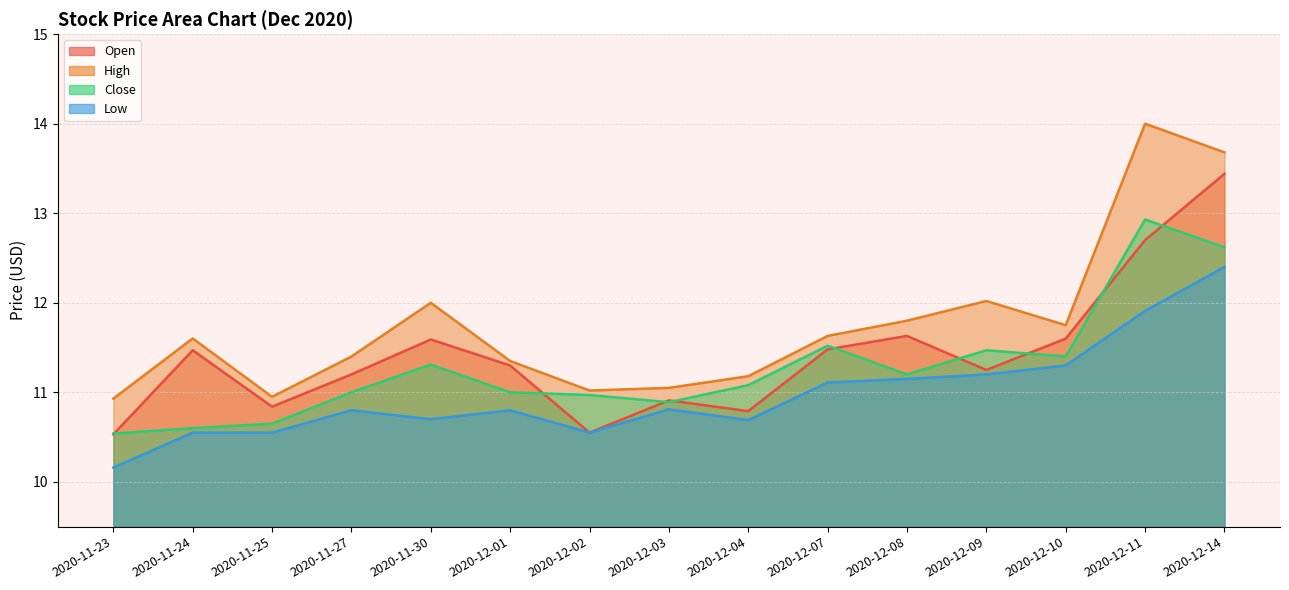

Rank the series at 2020-11-25 from lowest to highest value.

Low, Close, Open, High